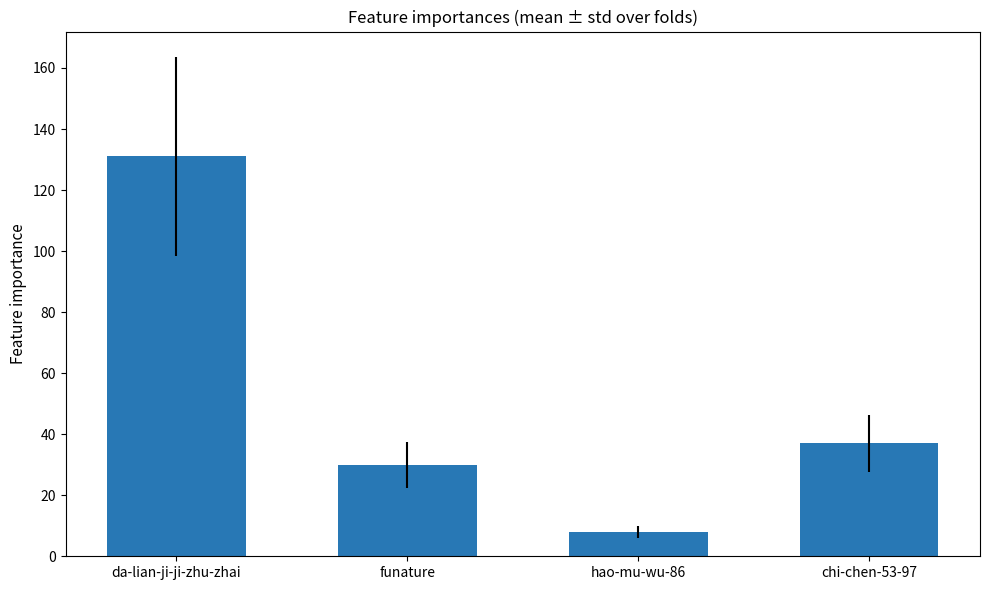

Which has a higher value, funature or da-lian-ji-ji-zhu-zhai?

da-lian-ji-ji-zhu-zhai